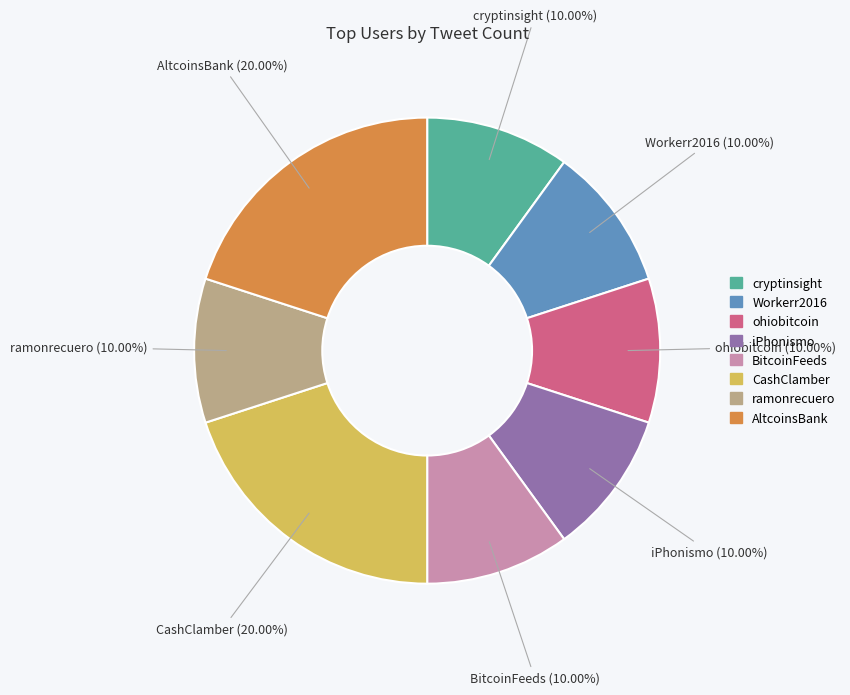

Which has a higher value, CashClamber or iPhonismo?

CashClamber